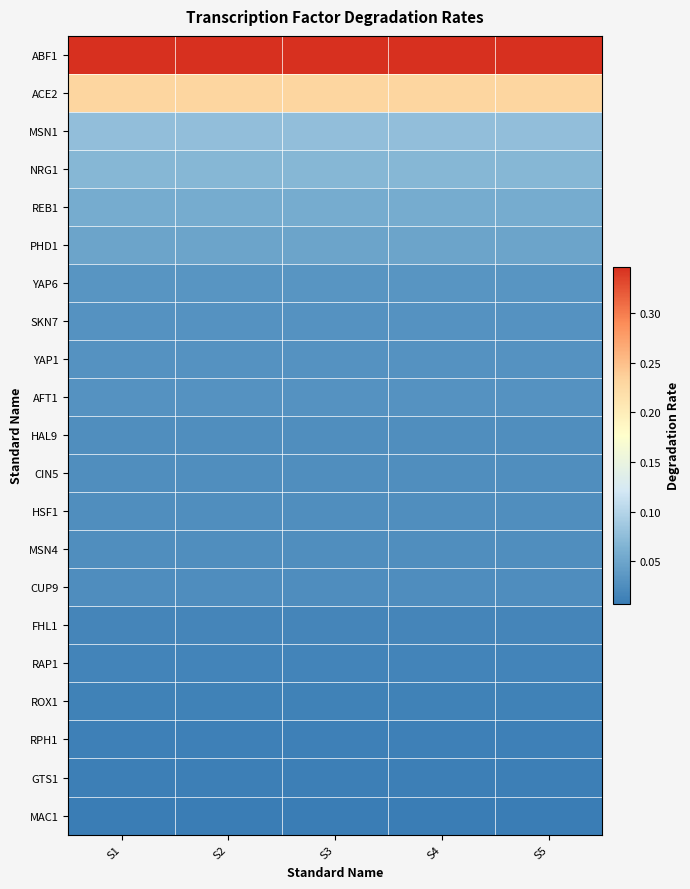

Between S2 and S4, which is larger?

S2